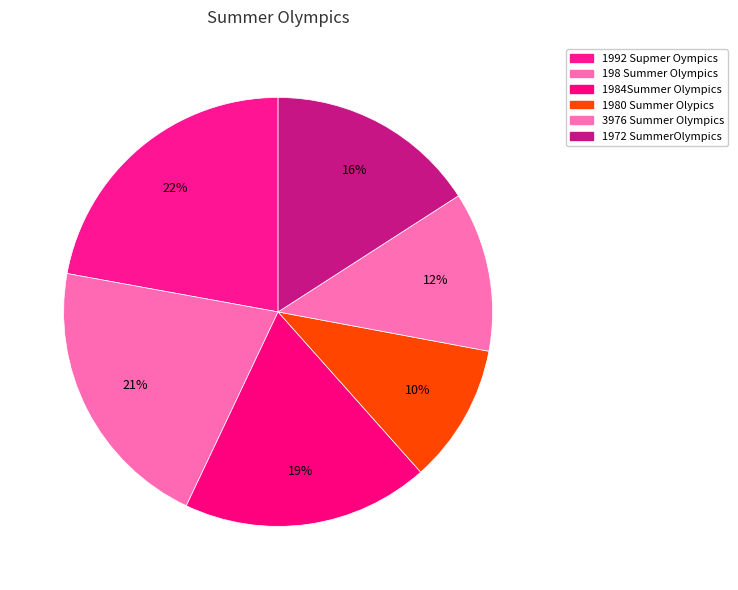

What percentage do 1992 Supmer Oympics and 1984Summer Olympics together represent?

40.7%